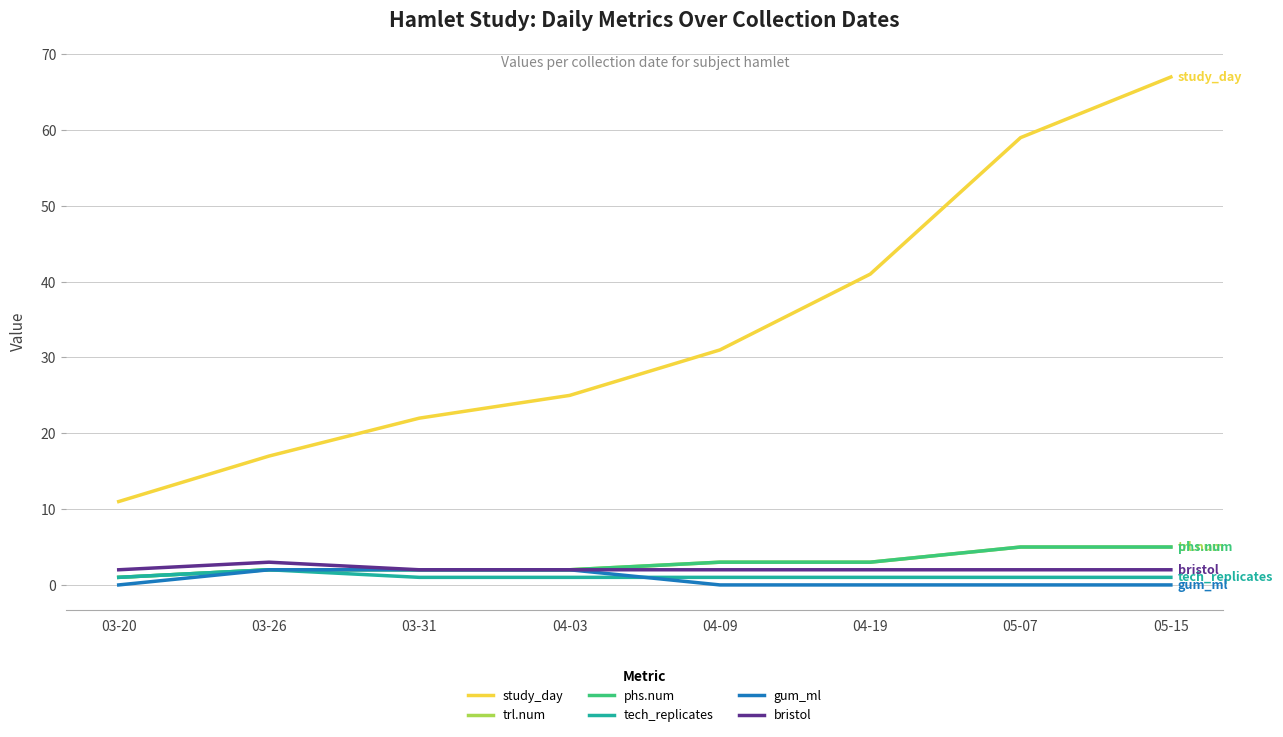

List the series in order of their peak value, highest first.

study_day, trl.num, phs.num, bristol, tech_replicates, gum_ml